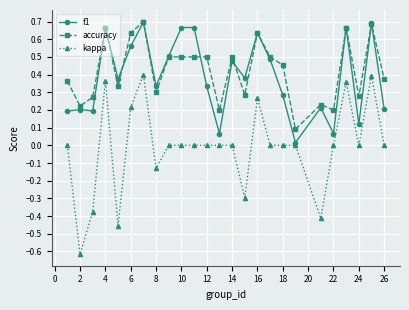

Which series has the largest range (max minus min)?

kappa